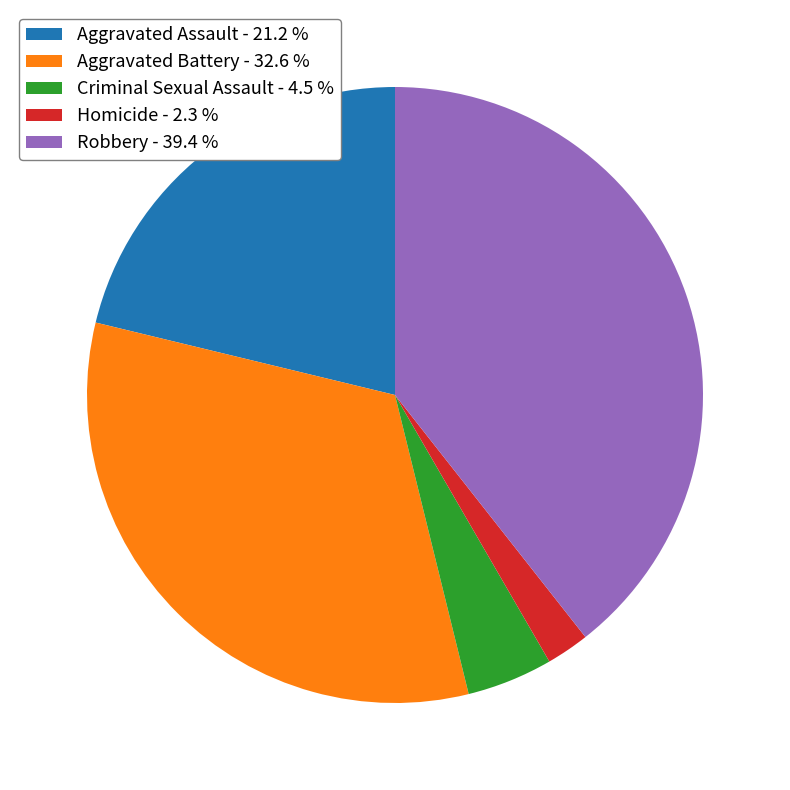

Is there any slice that represents more than half of the pie?

No